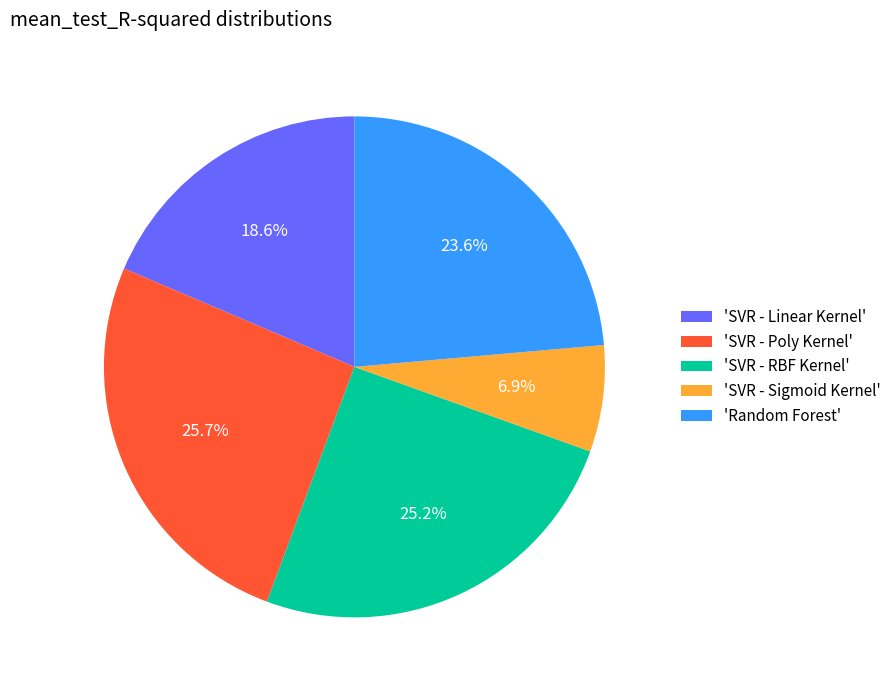

What is the largest slice in the pie chart?

'SVR - Poly Kernel'